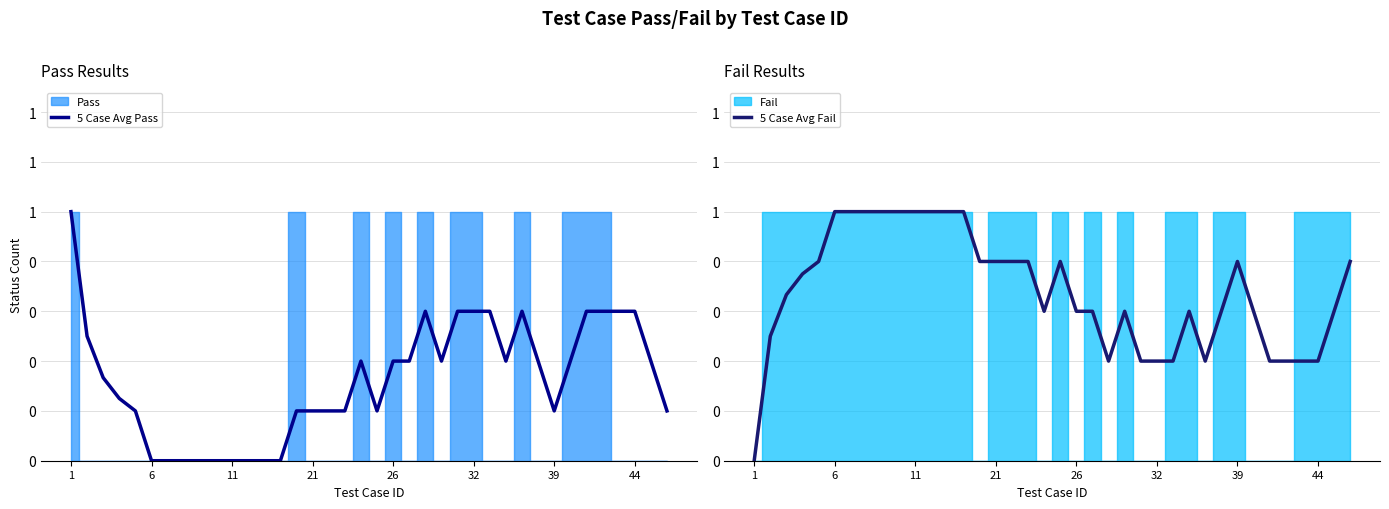

True or false: 5 Case Avg Fail has more than 1 points higher than both neighbors.

True